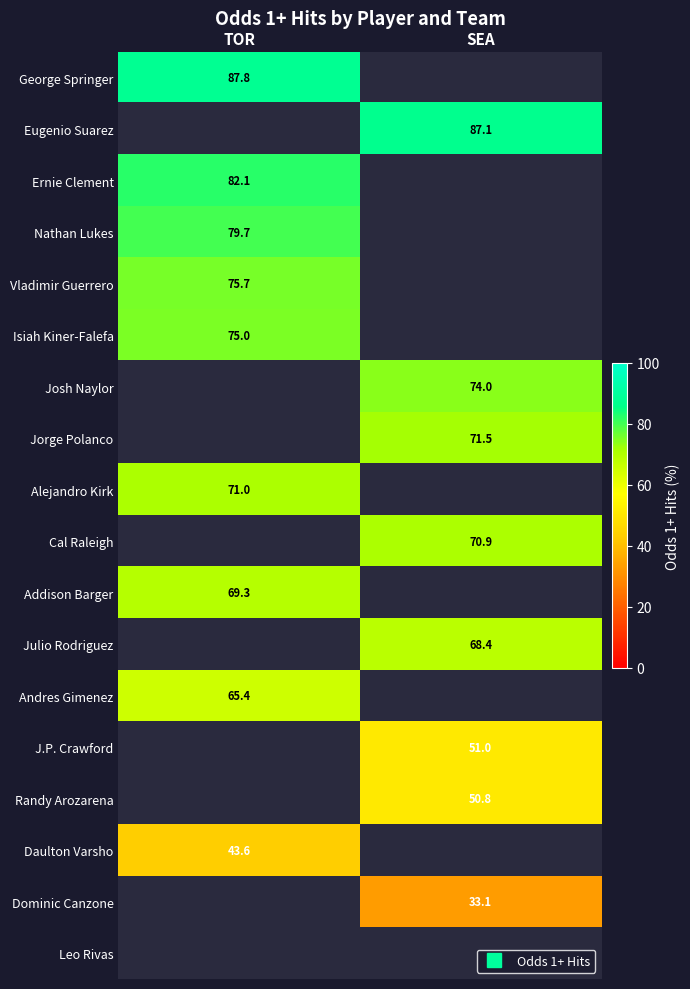

How many categories are shown in the chart?

2